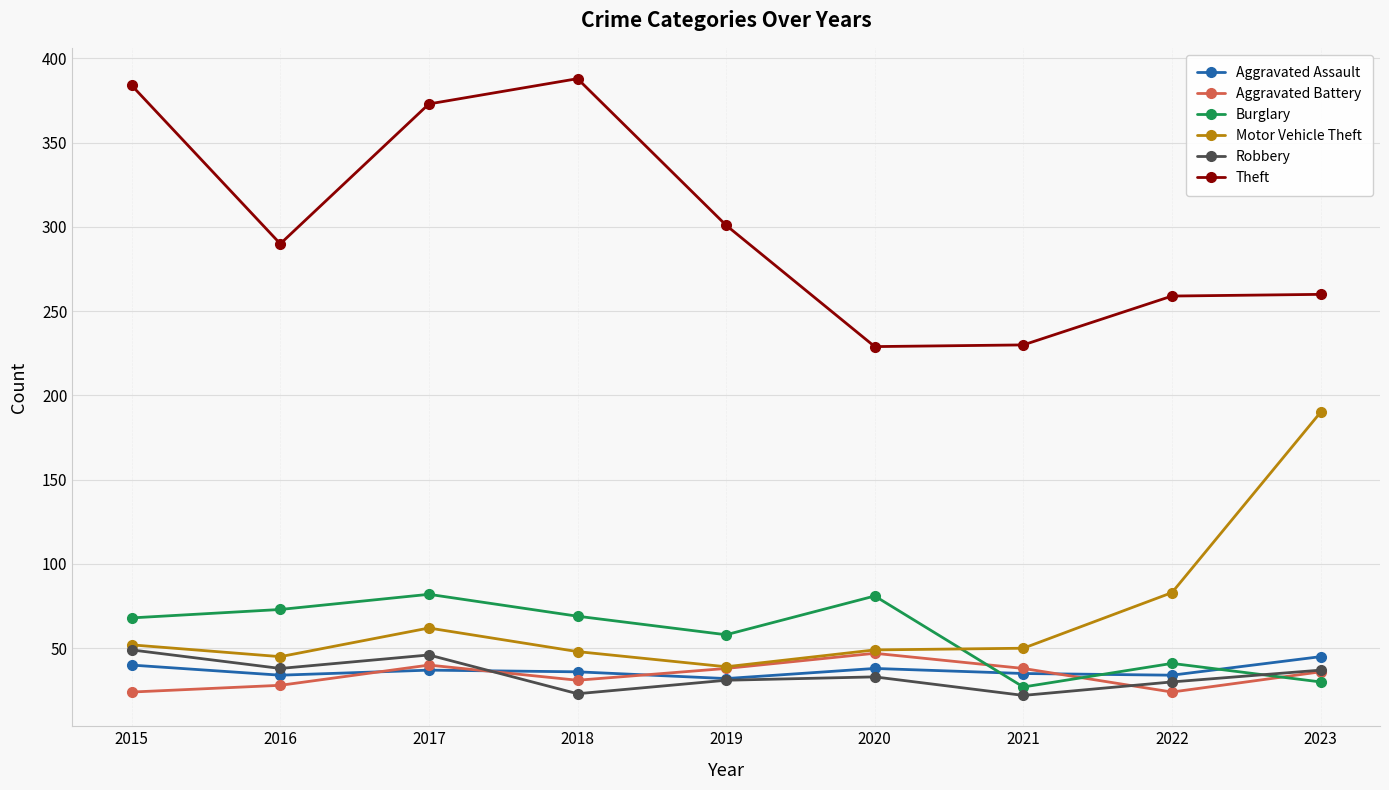

What is the difference between the maximum and second lowest values in the Motor Vehicle Theft series?

145